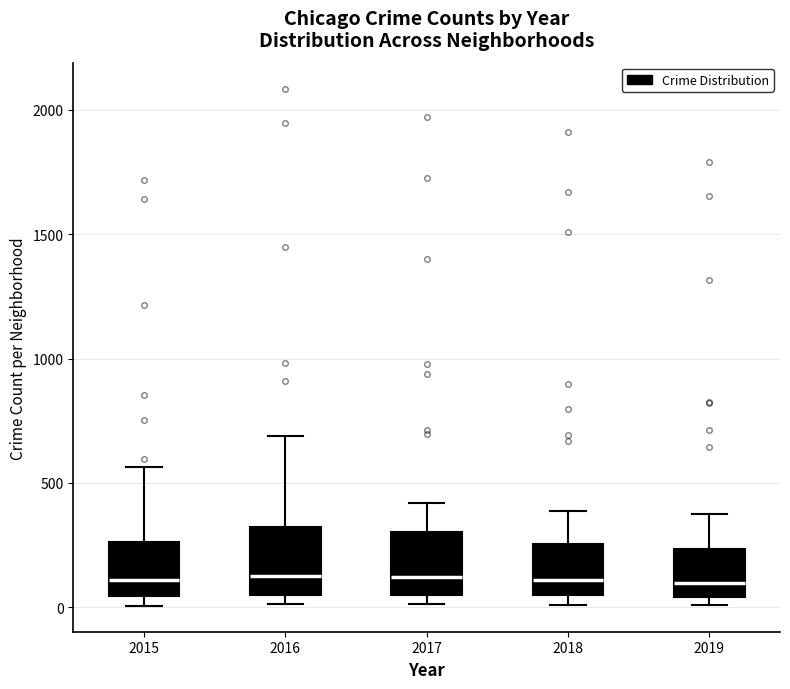

Reading left to right, transcribe this box plot: for each box, give where its median line is, the range the box spans, and where its two whiskers end, as read against the y-axis. The values are not printed on the chart, so give them approximately, as read against the axis.

2015: median 100, box 50 to 250, whiskers 0 to 550
2016: median 150, box 50 to 300, whiskers 0 to 700
2017: median 100, box 50 to 300, whiskers 0 to 400
2018: median 100, box 50 to 250, whiskers 0 to 400
2019: median 100, box 50 to 250, whiskers 0 to 400